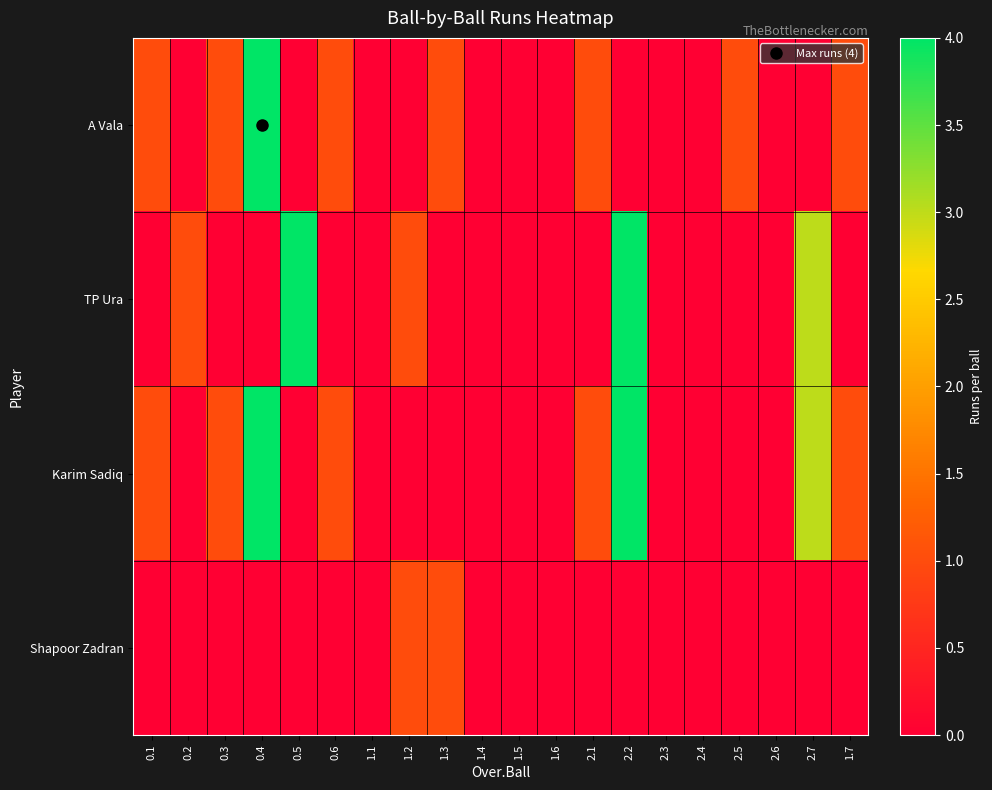

Which series has the widest spread of values?

A Vala